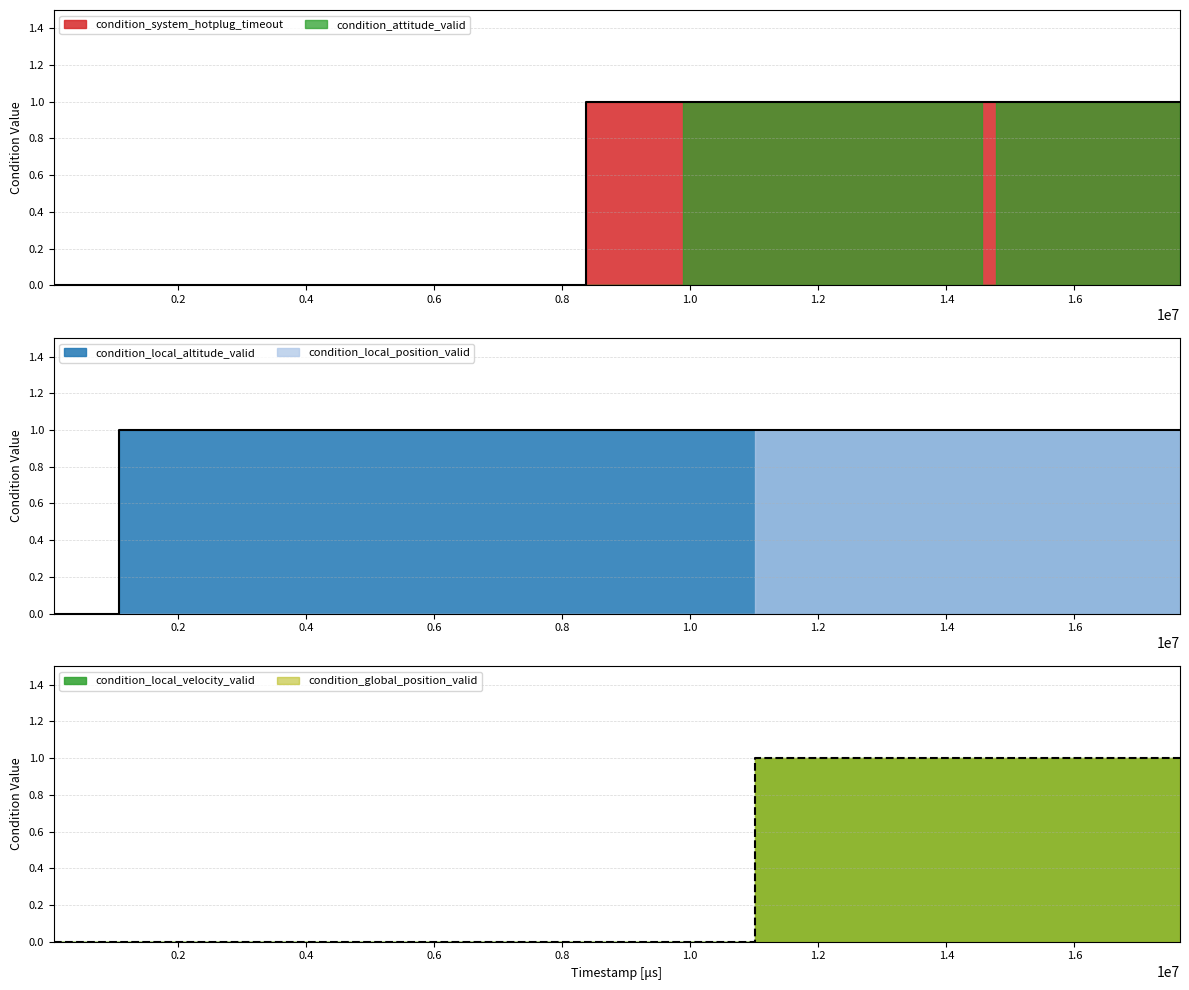

Rank the series at 6340000 from highest to lowest value.

condition_local_altitude_valid, condition_system_hotplug_timeout, condition_local_position_valid